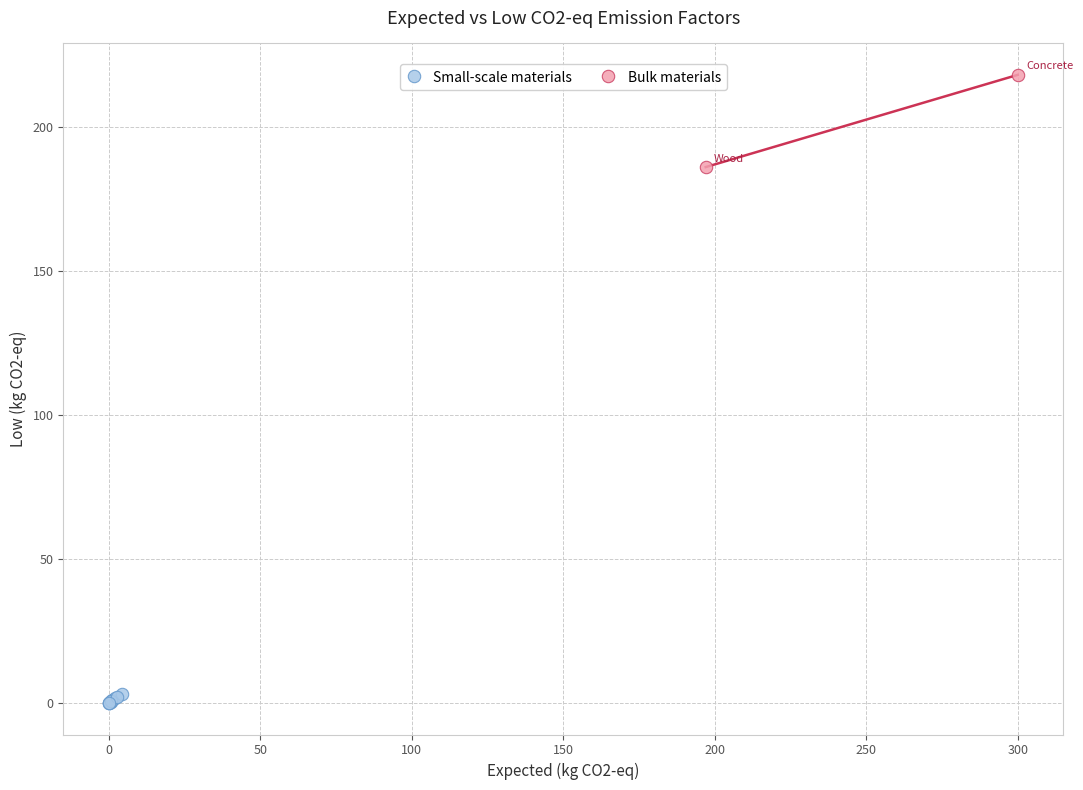

Which series reaches the maximum Y coordinate?

Bulk materials